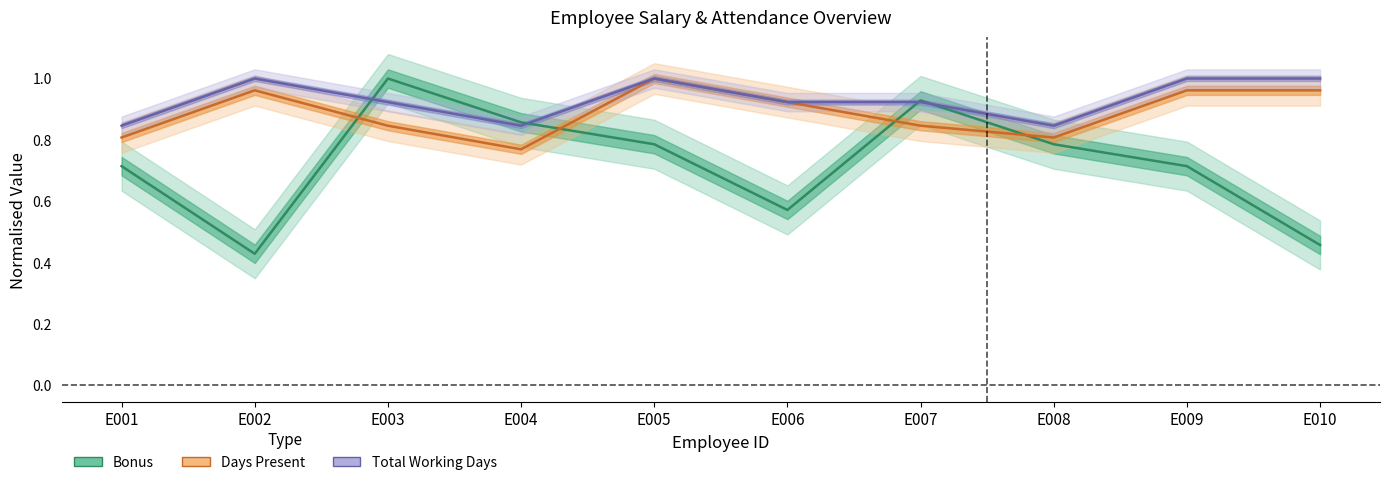

Which series has the largest total across all categories?

Total Working Days